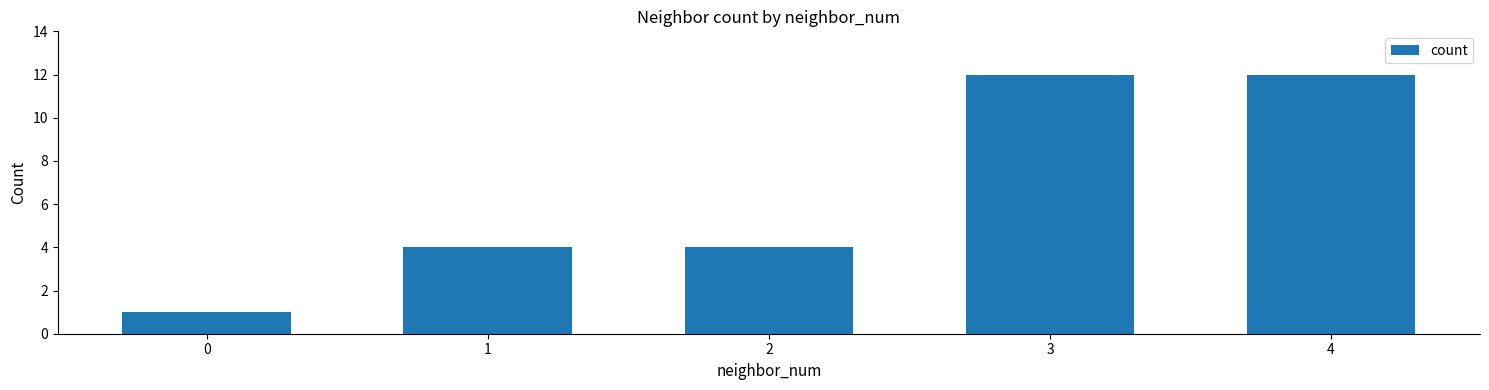

What is the sum of all values?

33